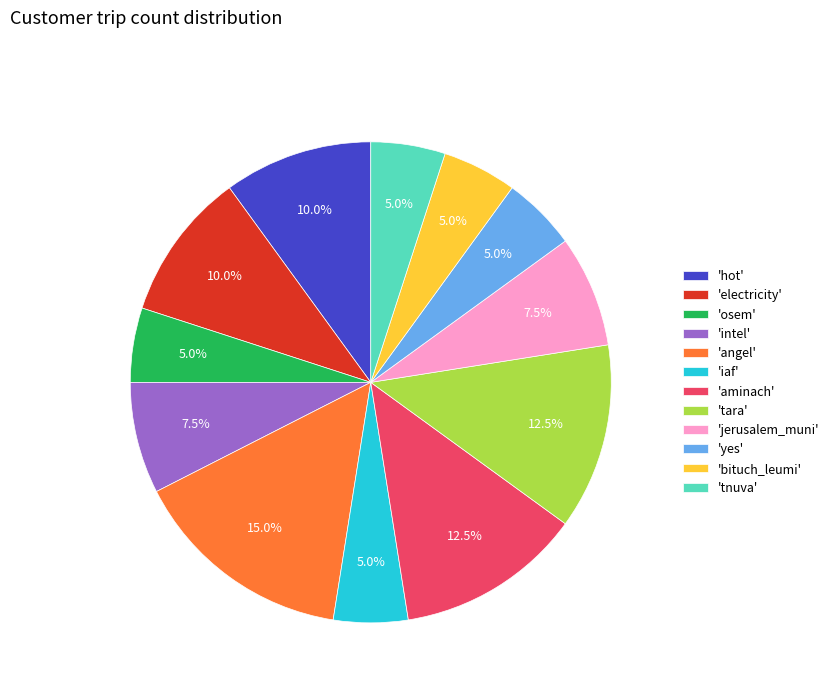

Which slice is the largest?

'angel'